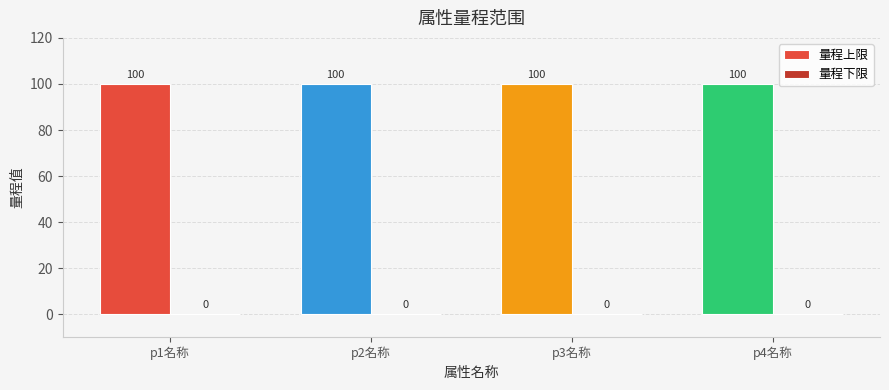

What is the difference between the highest and lowest values at p4名称?

100